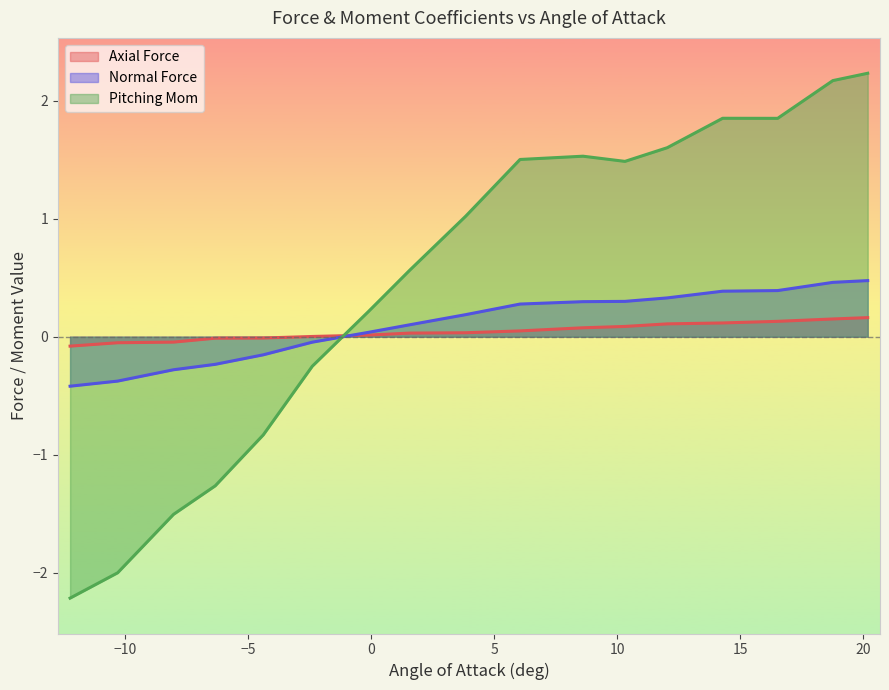

How many negative values does the Axial Force series have?

5